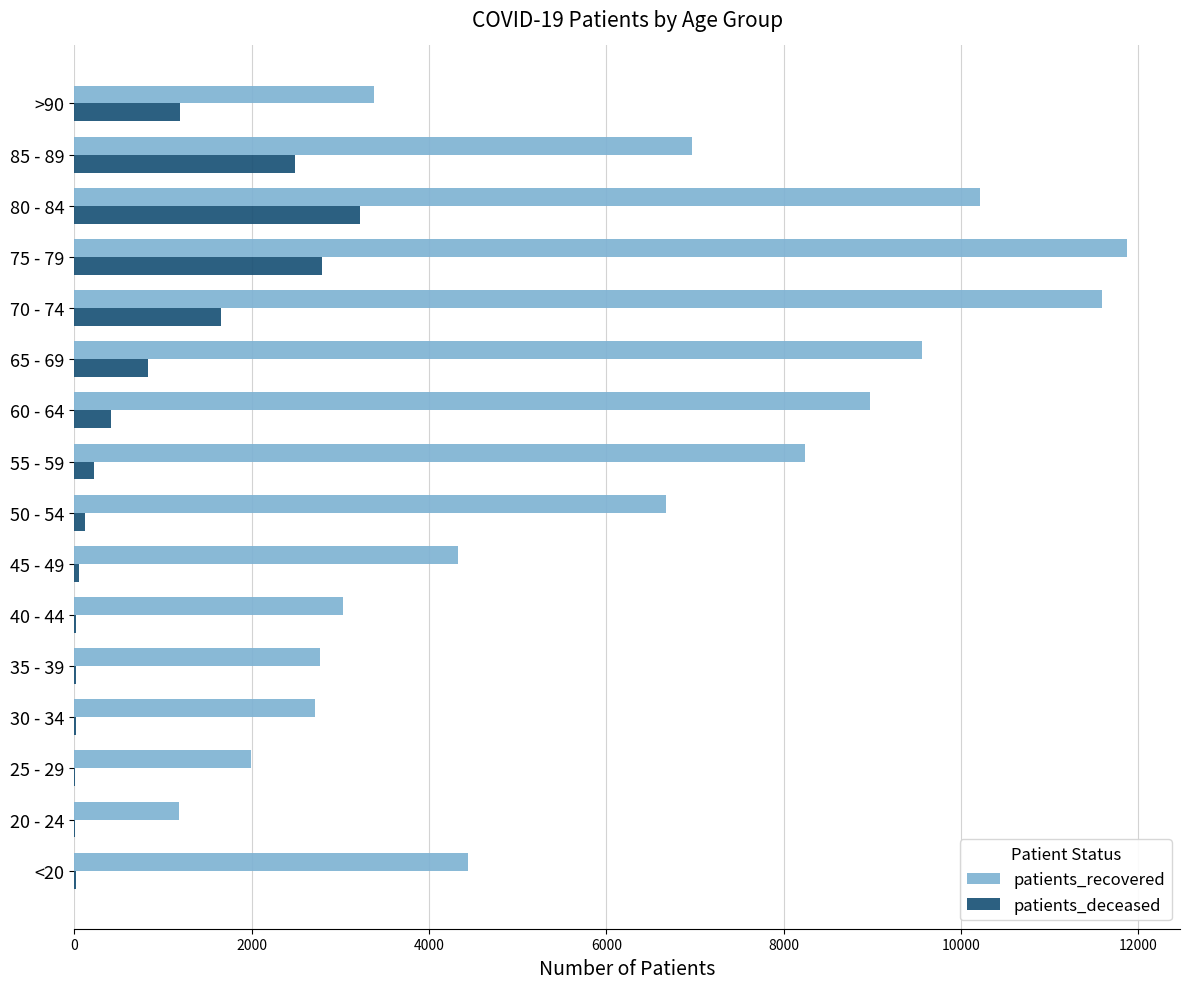

What is the sum of all patients_recovered values?

97944